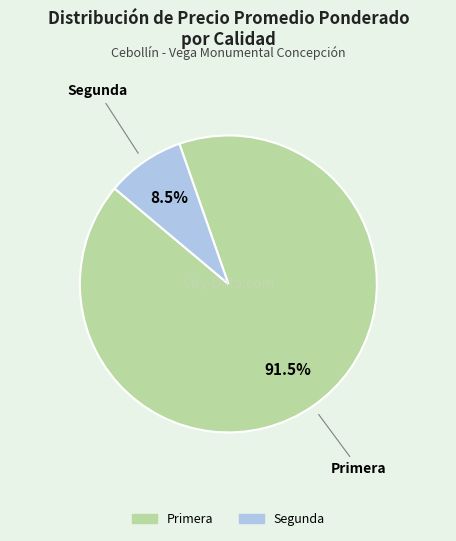

Which slice represents more than half of the pie?

Primera